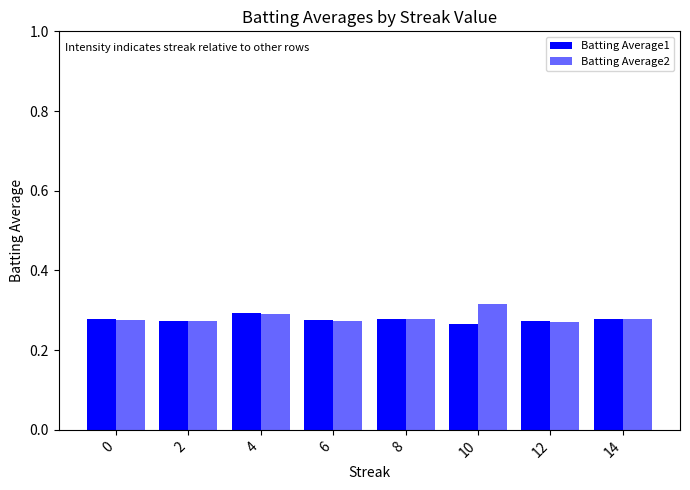

The Batting Average2 series shows 0.3 at 4. True or false?

True